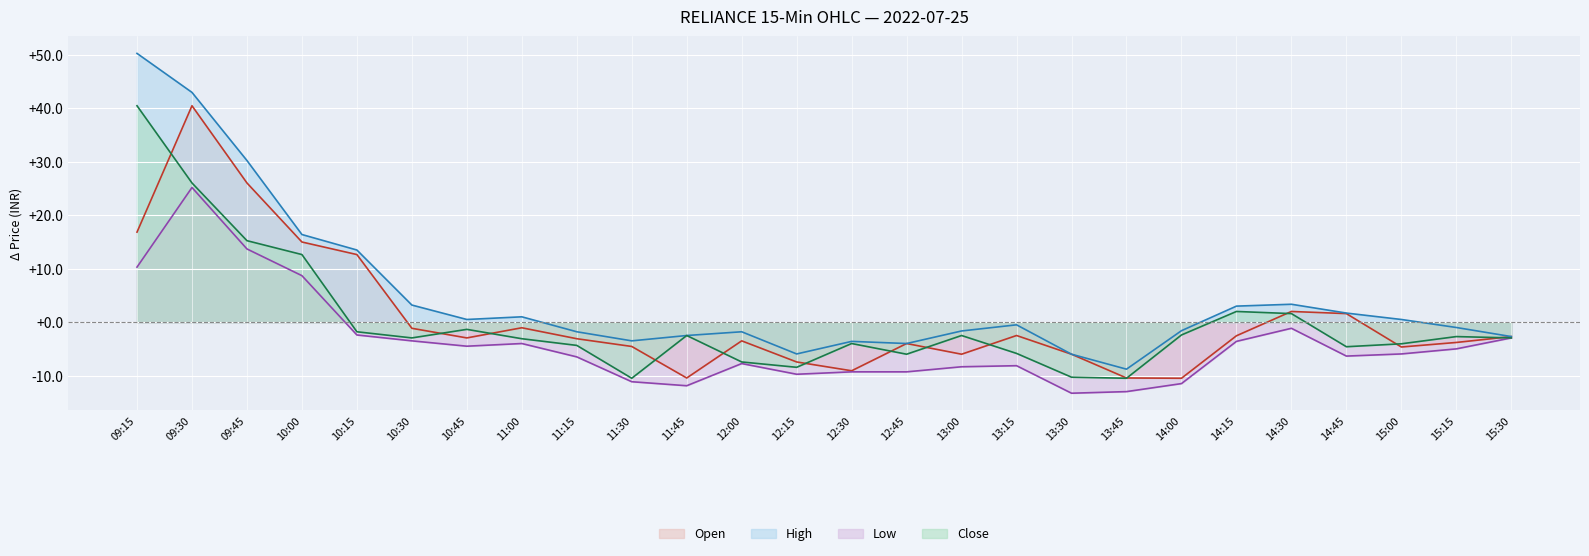

True or false: Open has more than 2 interior local peaks.

True